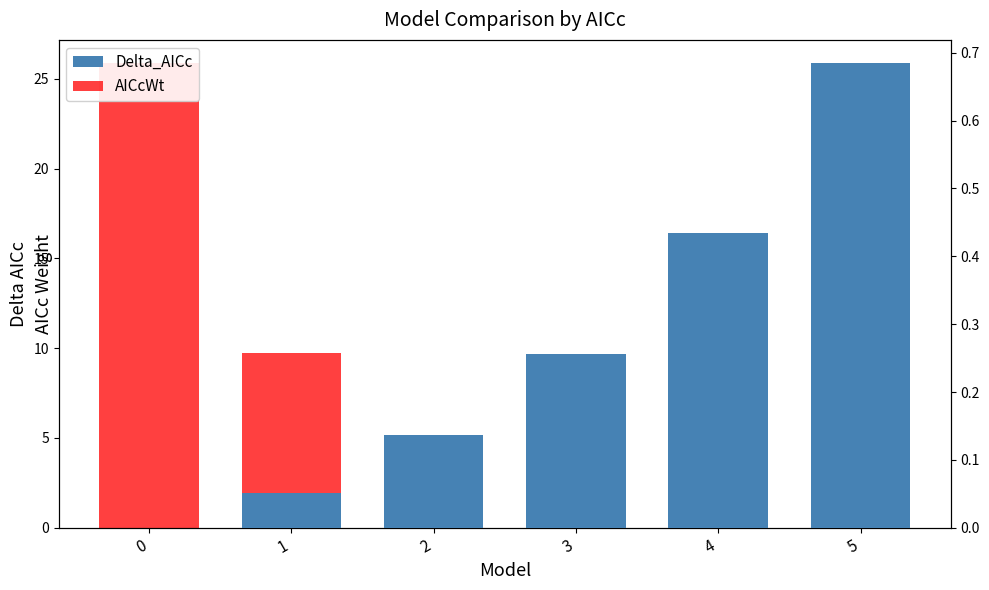

At which label is AICcWt closest to 0?

5